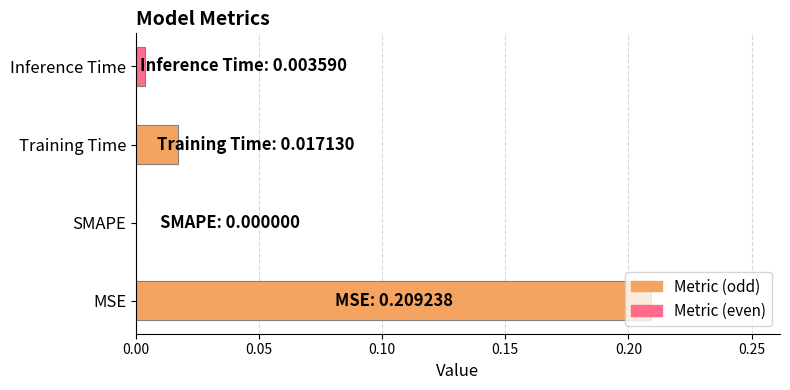

True or false: the data shows 0.0 at Training Time.

True